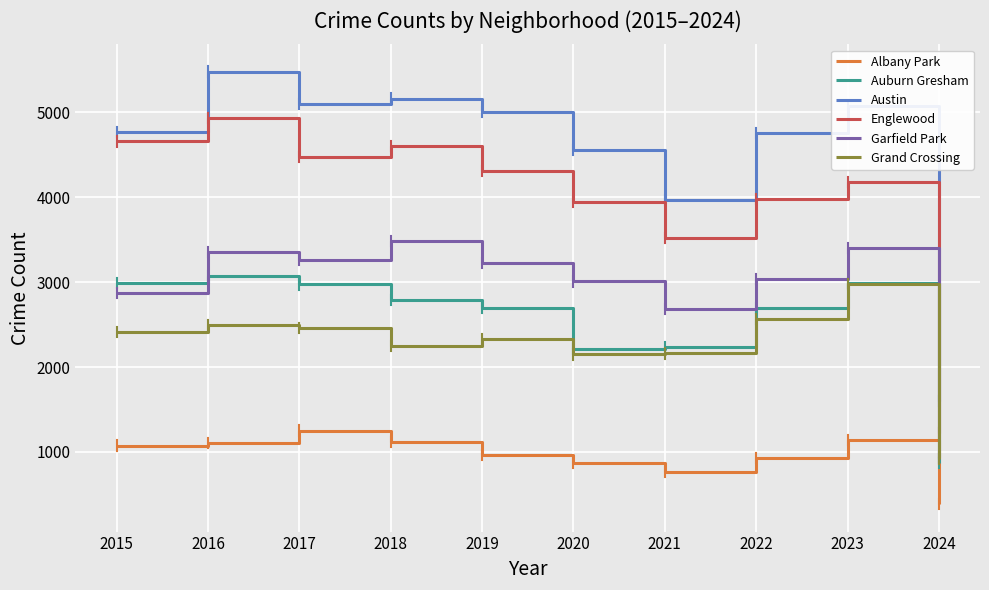

What is the difference between the highest and lowest values at 2017?

3844